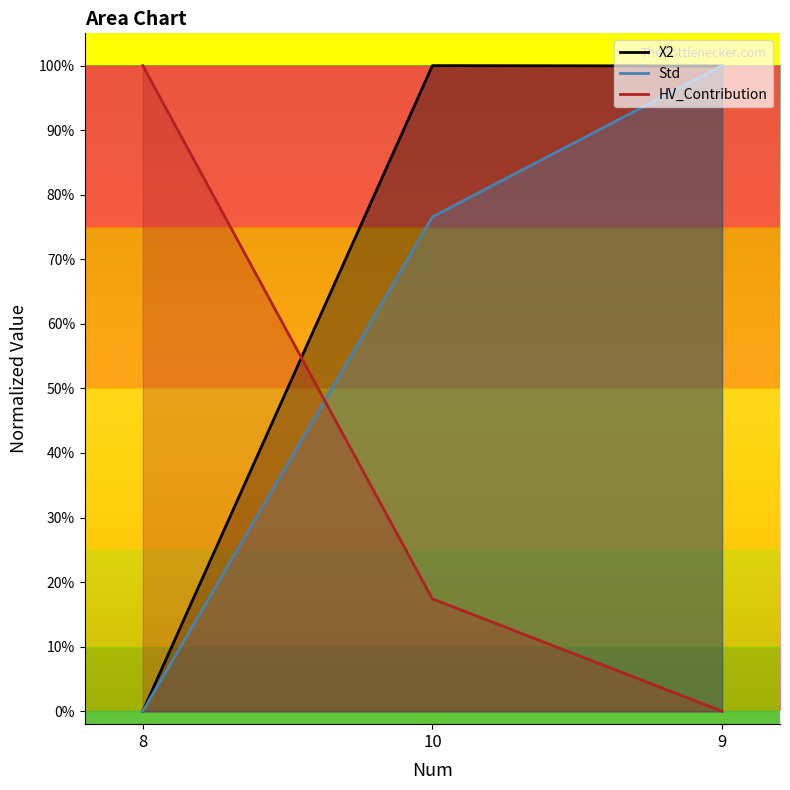

At 10, list the series in order from smallest to largest.

HV_Contribution, Std, X2